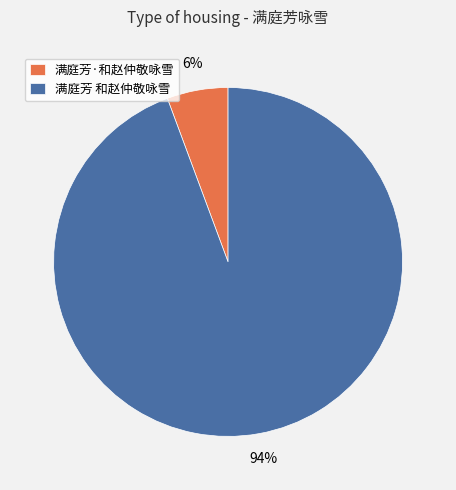

Which category has the biggest portion of the pie?

满庭芳 和赵仲敬咏雪